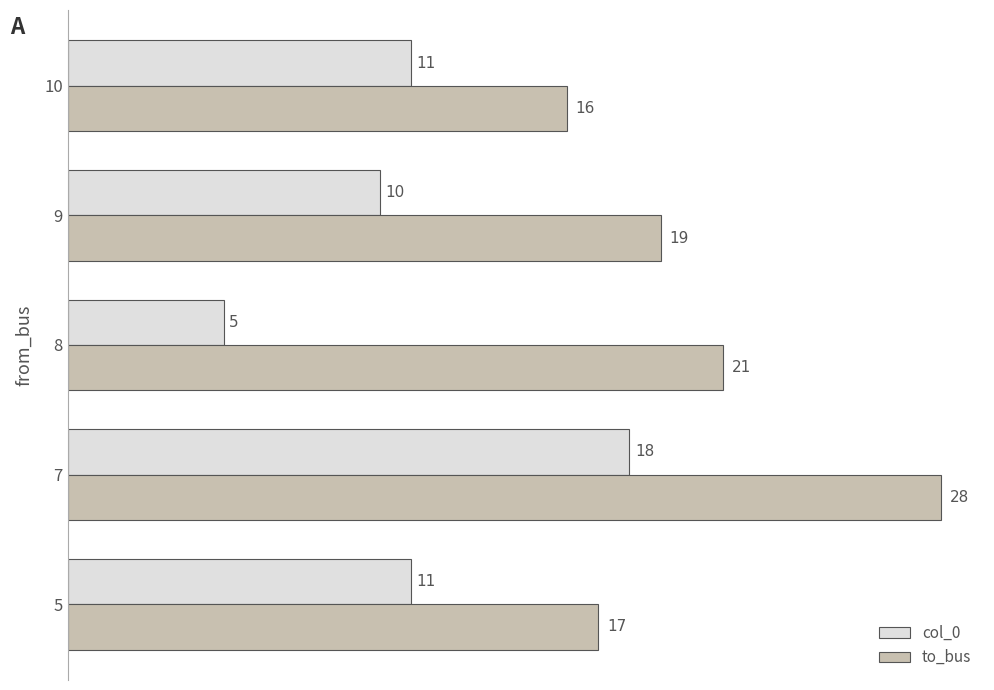

List the series in order of their peak value, lowest first.

col_0, to_bus